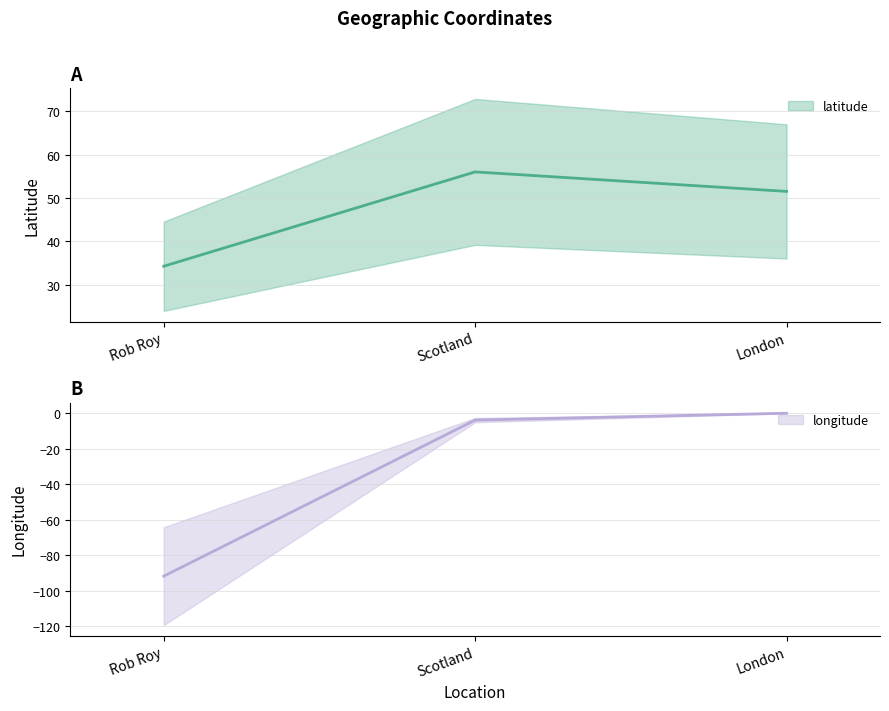

Which category has the highest value across all series?

Scotland